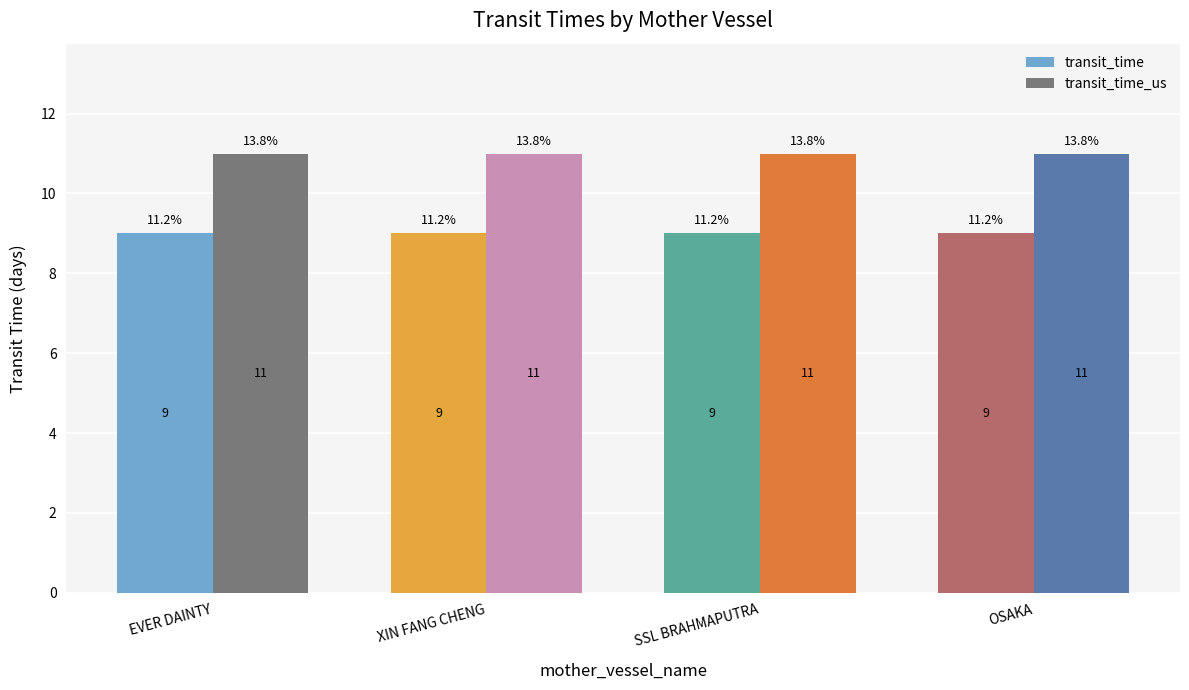

What is the label of the 3rd bar from the left?

SSL BRAHMAPUTRA